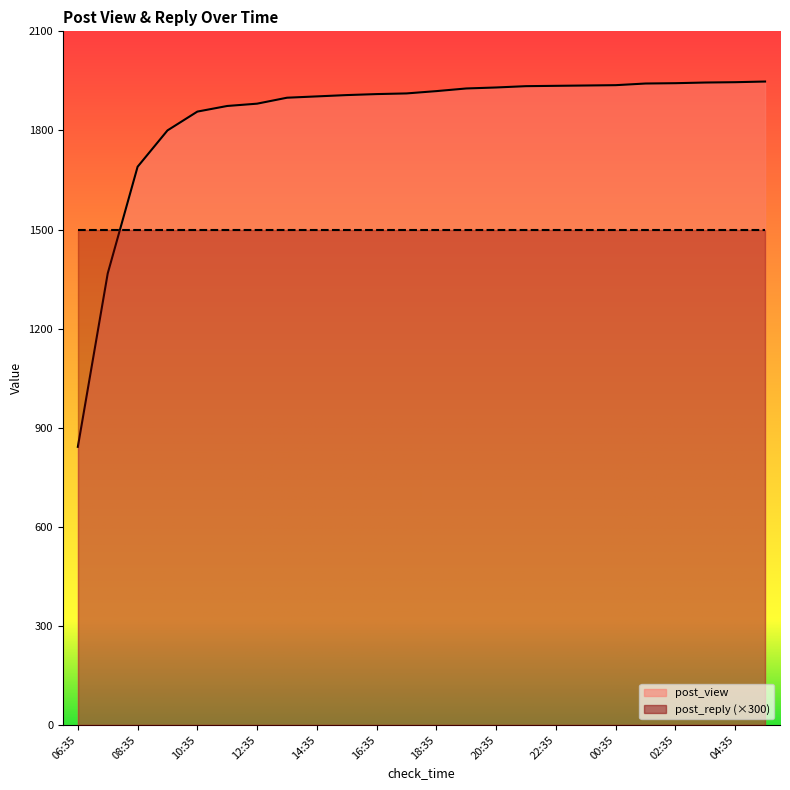

Rank the categories by value from lowest to highest.

06:35, 07:35, 08:35, 09:35, 10:35, 11:35, 12:35, 13:35, 14:35, 15:35, 16:35, 17:35, 18:35, 19:35, 20:35, 21:35, 22:35, 23:35, 00:35, 01:35, 02:35, 03:35, 04:35, 05:35